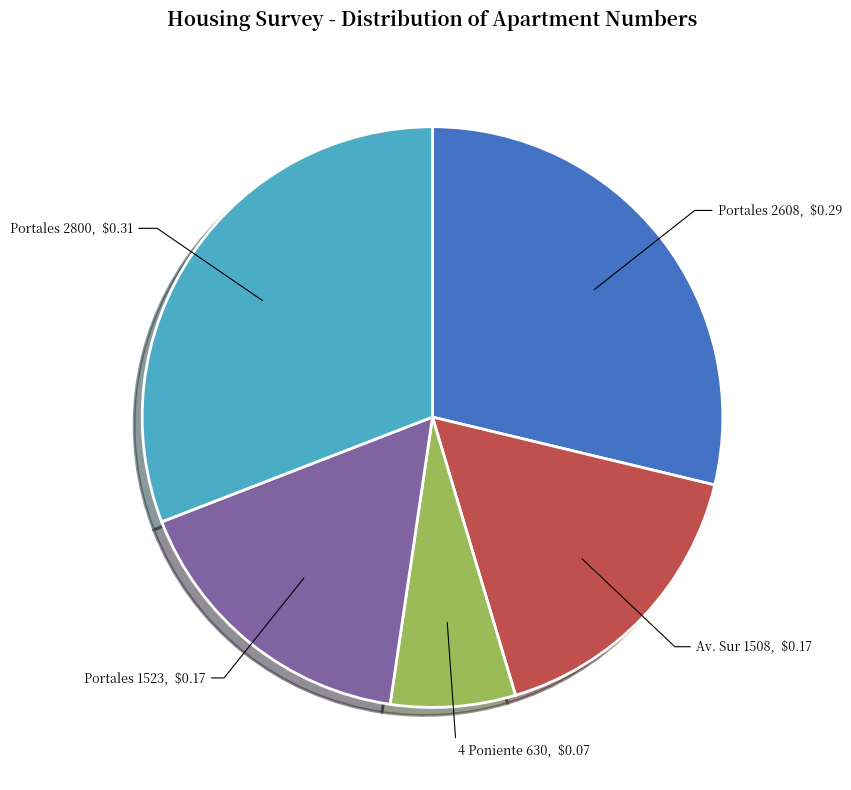

Is it true that Av. Sur 1508 is 17% of the pie?

True